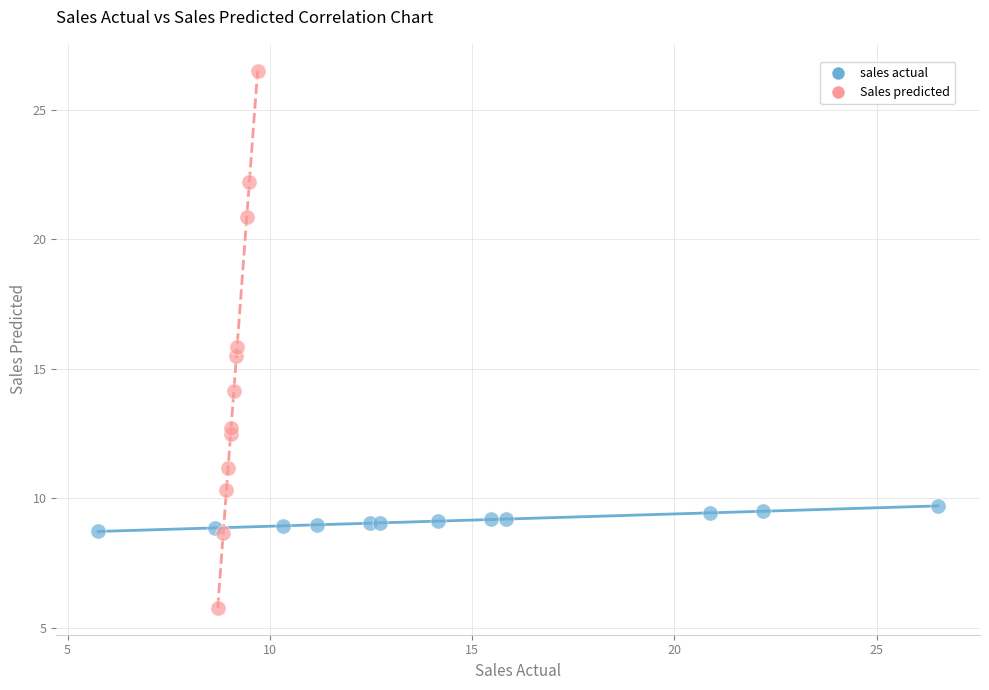

Which series has the widest spread of Y values?

Sales predicted